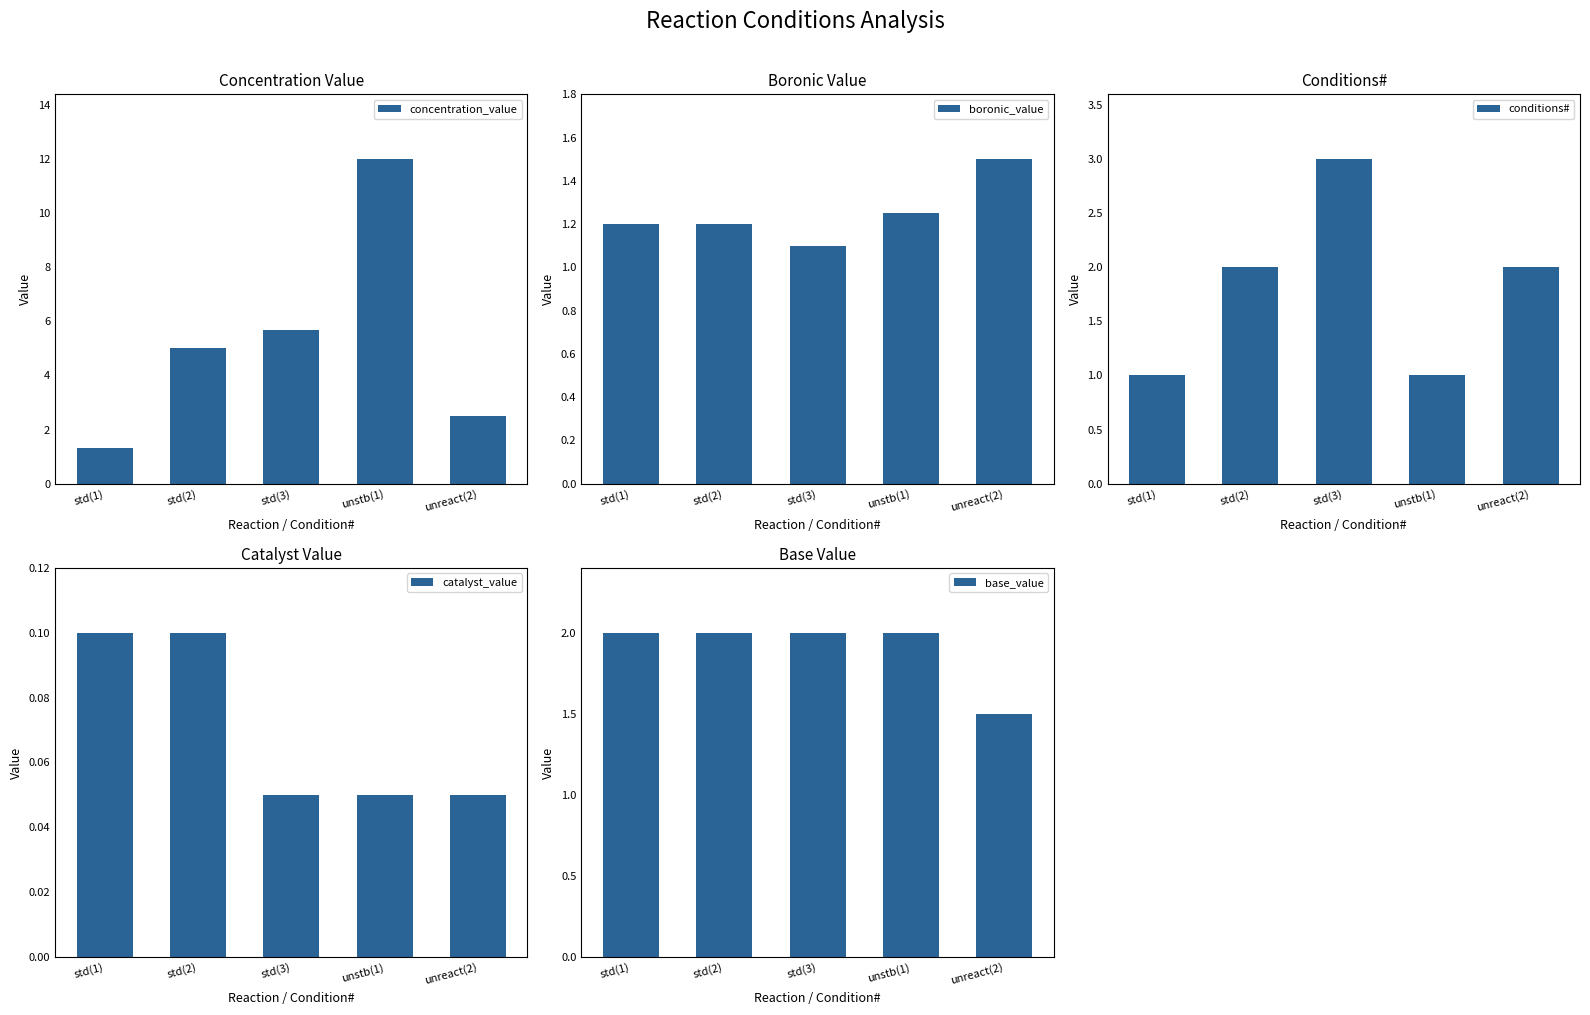

What position from the right is std(3)?

3